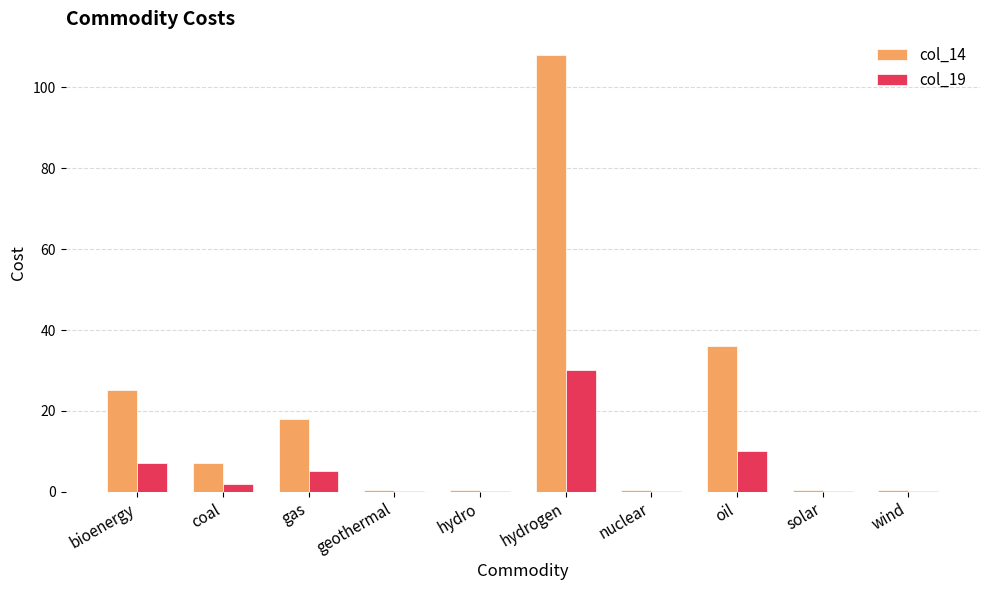

What is the total value across all series at oil?

46.0